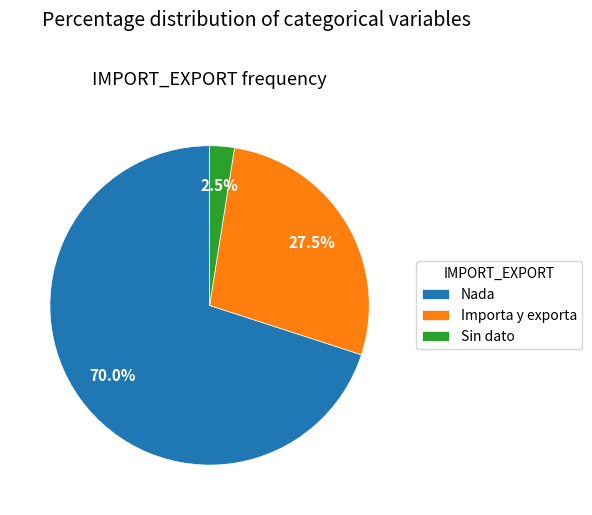

What percentage is the Nada slice, to the nearest percent?

70%